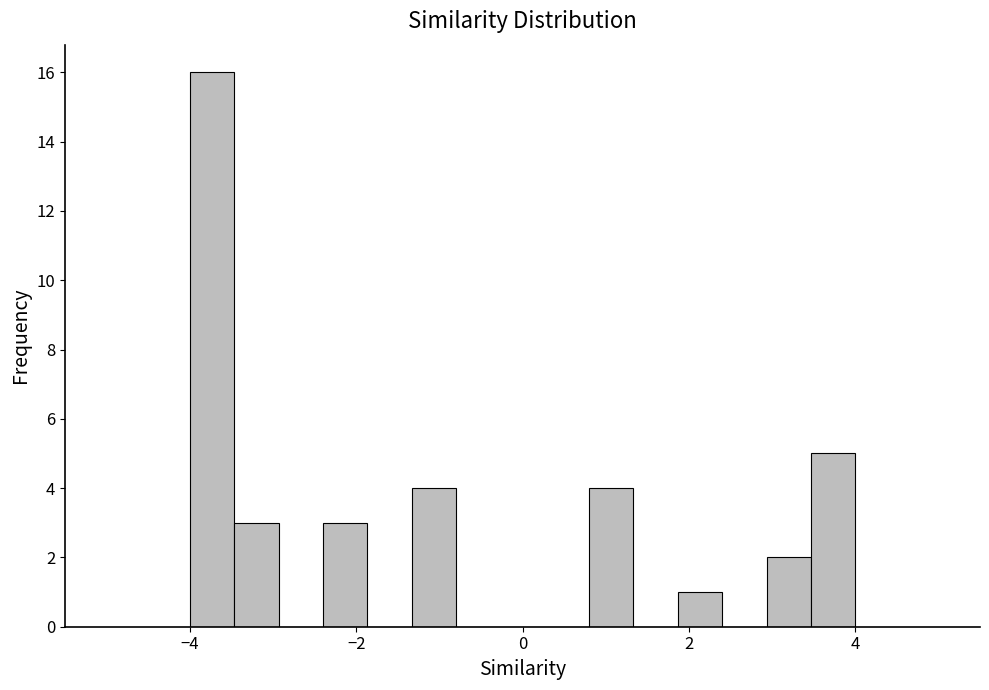

Around what value on the x-axis is the tallest bar? Give the approximate position of its centre, as read against the axis.

-3.8